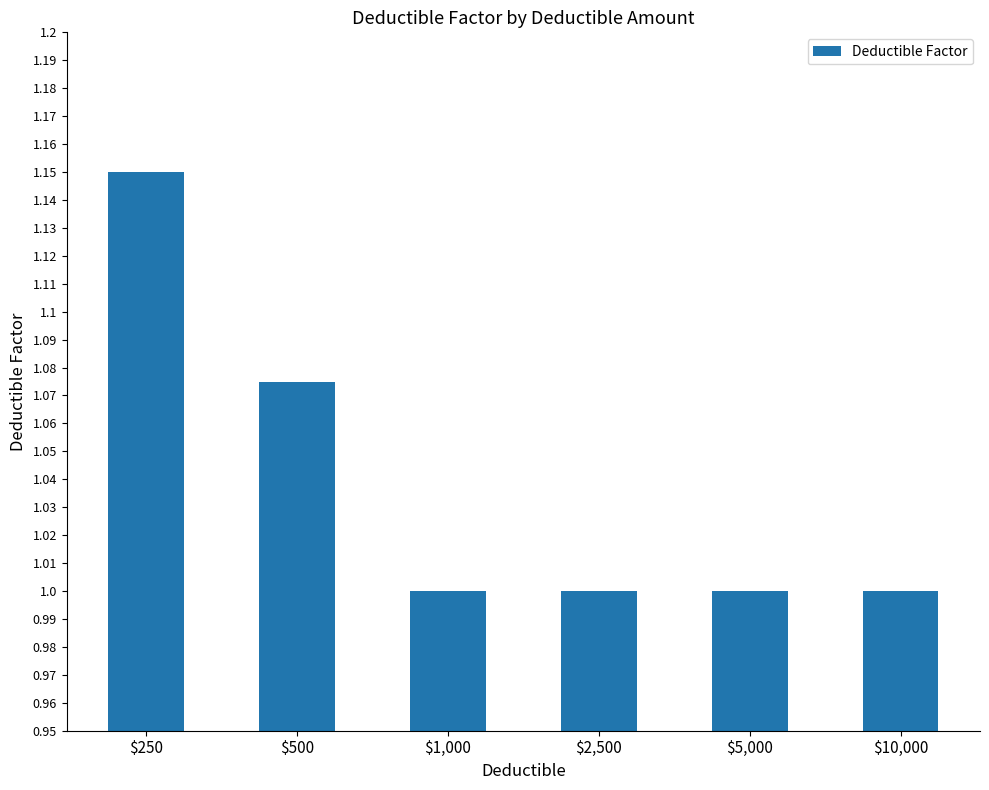

The value at $5,000 is 1.0. True or false?

True